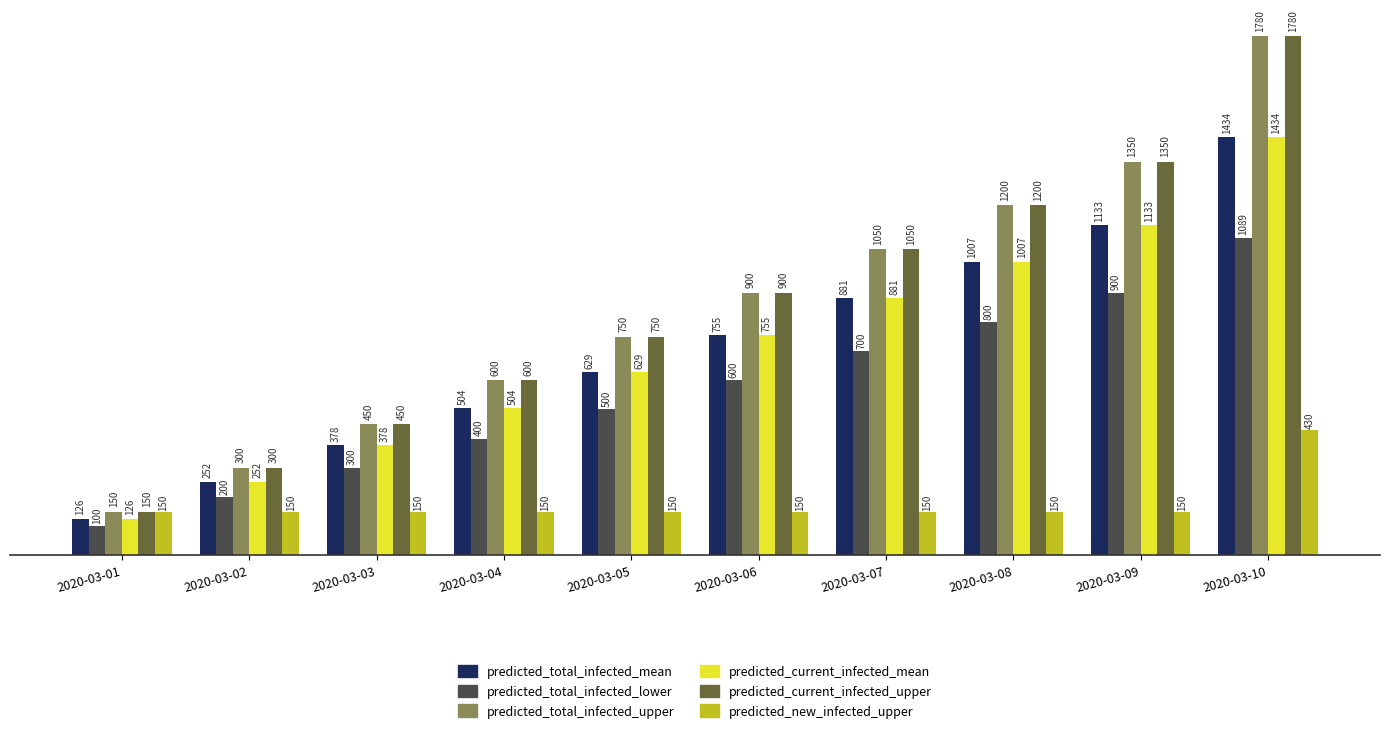

What is the lowest value of the predicted_total_infected_upper series?

150